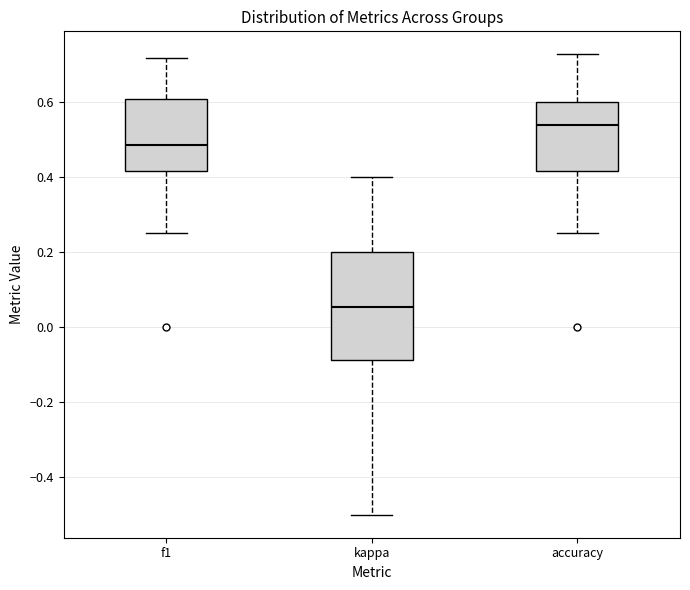

Comparing the boxes themselves (not the whiskers), which one is the tallest?

kappa